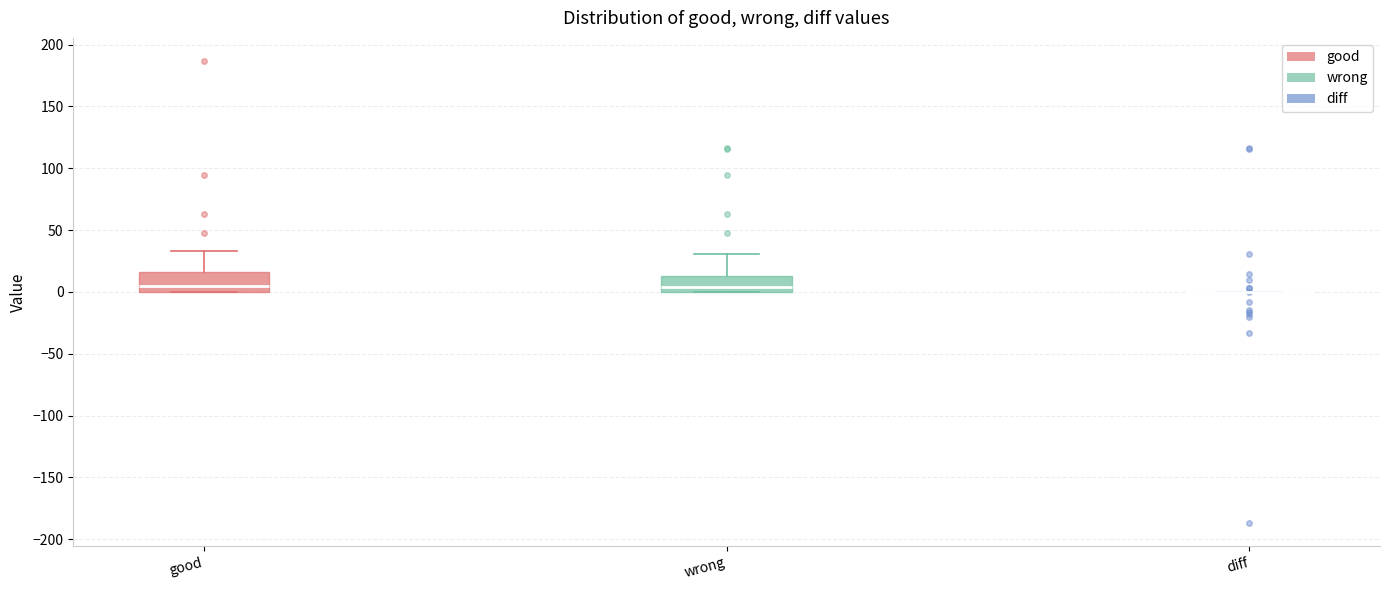

Reading left to right, transcribe this box plot: for each box, give where its median line is, the range the box spans, and where its two whiskers end, as read against the y-axis. The values are not printed on the chart, so give them approximately, as read against the axis.

good: median 5, box 0 to 15, whiskers 0 to 35
wrong: median 5, box 0 to 15, whiskers 0 to 30
diff: box collapsed to a line at 0, whiskers 0 to 0